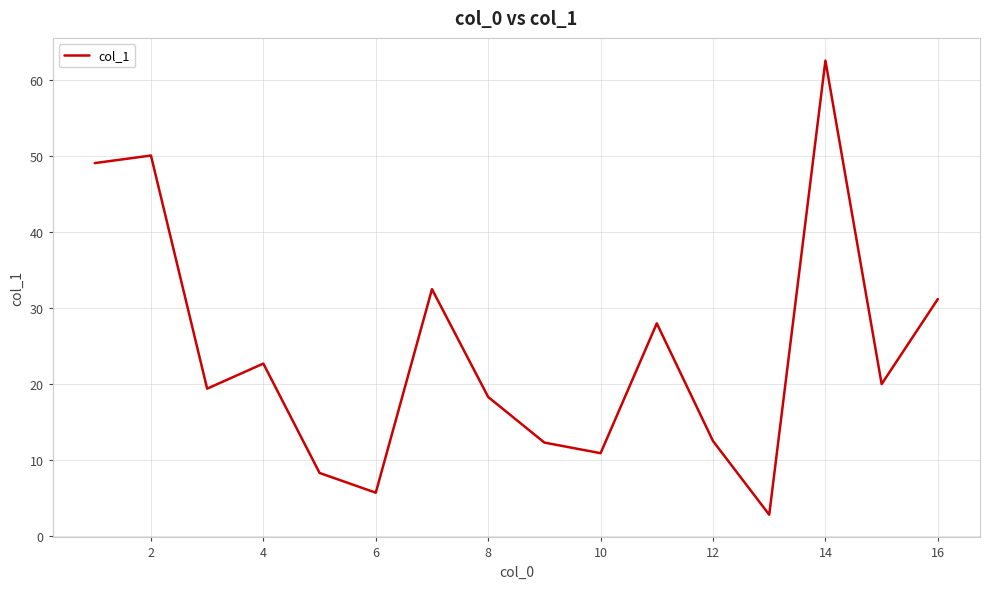

What is the difference between the maximum and minimum values?

59.8